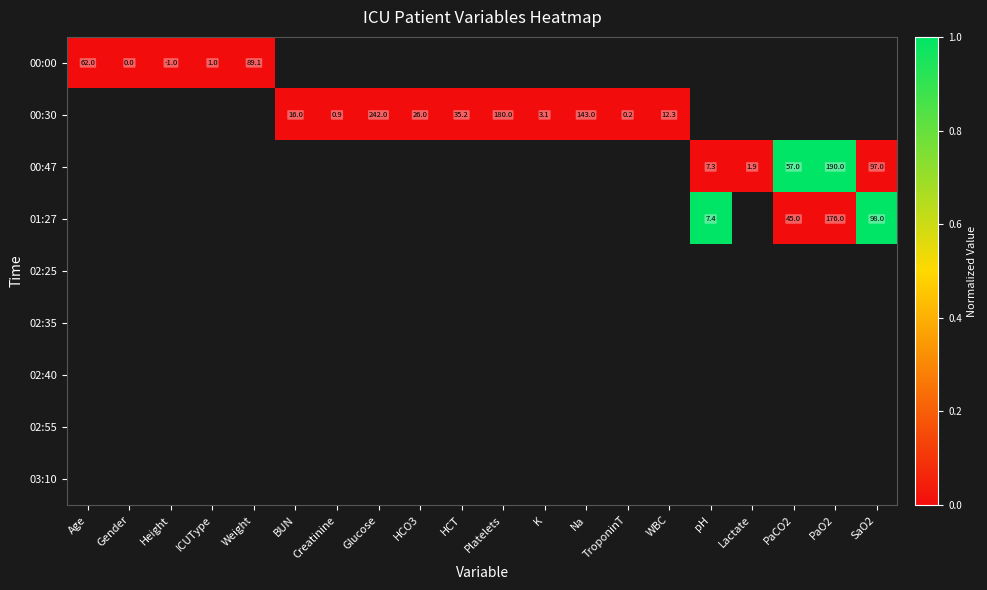

True or false: 00:30 has a value of 51.1 at HCT.

False